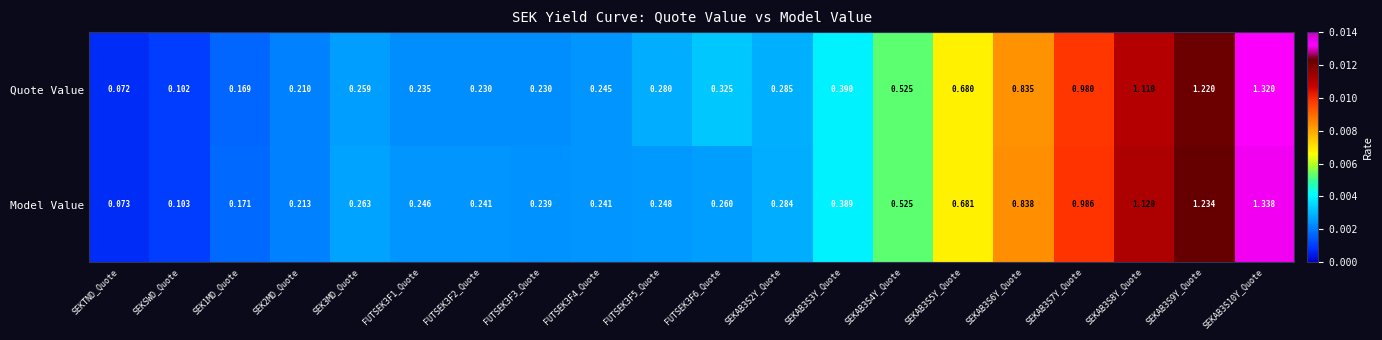

At which category does the chart reach its peak across all series?

SEKAB3S10Y_Quote